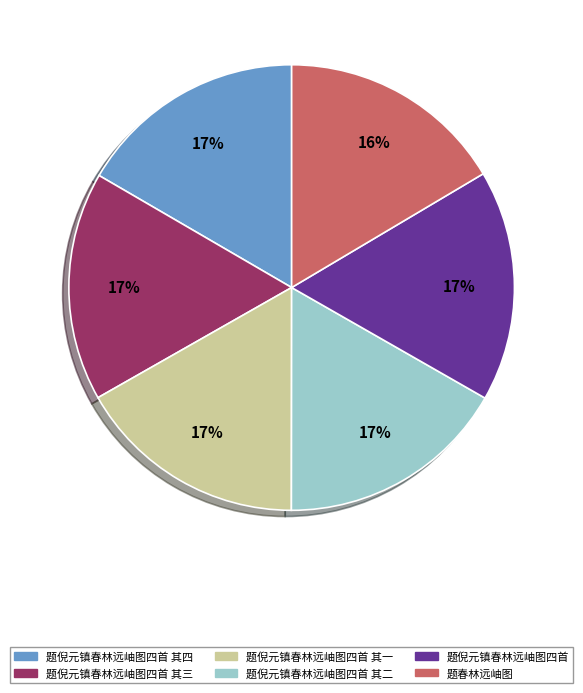

Is it true that 题春林远岫图 is 31% of the pie?

False